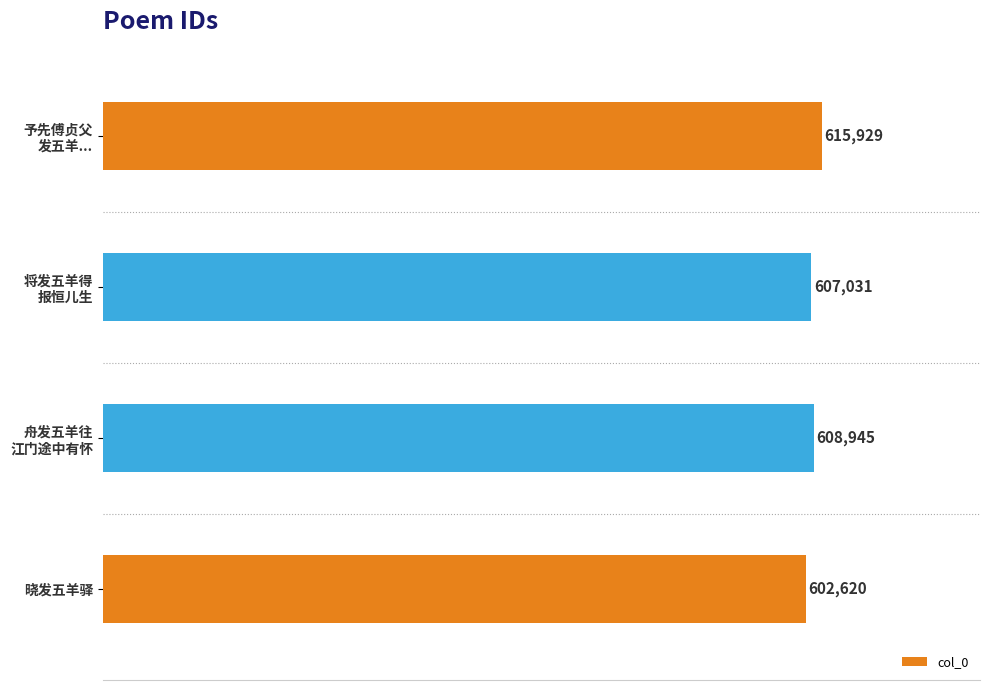

Does the chart contain any negative values?

No